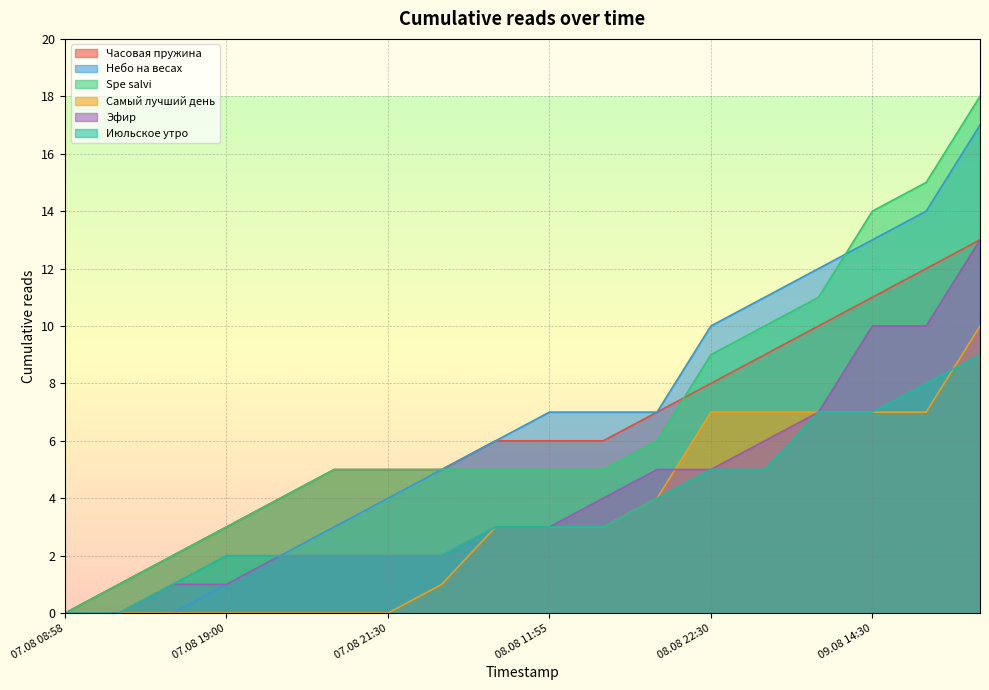

Reading left to right, list all the values displayed in this chart.

Часовая пружина: 07.08 08:58=0	07.08 17:50=1	07.08 18:05=2	07.08 19:00=3	07.08 19:55=4	07.08 20:45=5	07.08 21:30=5	07.08 22:20=5	07.08 23:10=6	08.08 11:55=6	08.08 14:10=6	08.08 16:25=7	08.08 22:30=8	09.08 04:15=9	09.08 06:30=10	09.08 14:30=11	09.08 19:50=12	10.08 20:15=13
Небо на весах: 07.08 08:58=0	07.08 17:50=0	07.08 18:05=0	07.08 19:00=1	07.08 19:55=2	07.08 20:45=3	07.08 21:30=4	07.08 22:20=5	07.08 23:10=6	08.08 11:55=7	08.08 14:10=7	08.08 16:25=7	08.08 22:30=10	09.08 04:15=11	09.08 06:30=12	09.08 14:30=13	09.08 19:50=14	10.08 20:15=17
Spe salvi: 07.08 08:58=0	07.08 17:50=1	07.08 18:05=2	07.08 19:00=3	07.08 19:55=4	07.08 20:45=5	07.08 21:30=5	07.08 22:20=5	07.08 23:10=5	08.08 11:55=5	08.08 14:10=5	08.08 16:25=6	08.08 22:30=9	09.08 04:15=10	09.08 06:30=11	09.08 14:30=14	09.08 19:50=15	10.08 20:15=18
Самый лучший день: 07.08 08:58=0	07.08 17:50=0	07.08 18:05=0	07.08 19:00=0	07.08 19:55=0	07.08 20:45=0	07.08 21:30=0	07.08 22:20=1	07.08 23:10=3	08.08 11:55=3	08.08 14:10=3	08.08 16:25=4	08.08 22:30=7	09.08 04:15=7	09.08 06:30=7	09.08 14:30=7	09.08 19:50=7	10.08 20:15=10
Эфир: 07.08 08:58=0	07.08 17:50=0	07.08 18:05=1	07.08 19:00=1	07.08 19:55=2	07.08 20:45=2	07.08 21:30=2	07.08 22:20=2	07.08 23:10=3	08.08 11:55=3	08.08 14:10=4	08.08 16:25=5	08.08 22:30=5	09.08 04:15=6	09.08 06:30=7	09.08 14:30=10	09.08 19:50=10	10.08 20:15=13
Июльское утро: 07.08 08:58=0	07.08 17:50=0	07.08 18:05=1	07.08 19:00=2	07.08 19:55=2	07.08 20:45=2	07.08 21:30=2	07.08 22:20=2	07.08 23:10=3	08.08 11:55=3	08.08 14:10=3	08.08 16:25=4	08.08 22:30=5	09.08 04:15=5	09.08 06:30=7	09.08 14:30=7	09.08 19:50=8	10.08 20:15=9